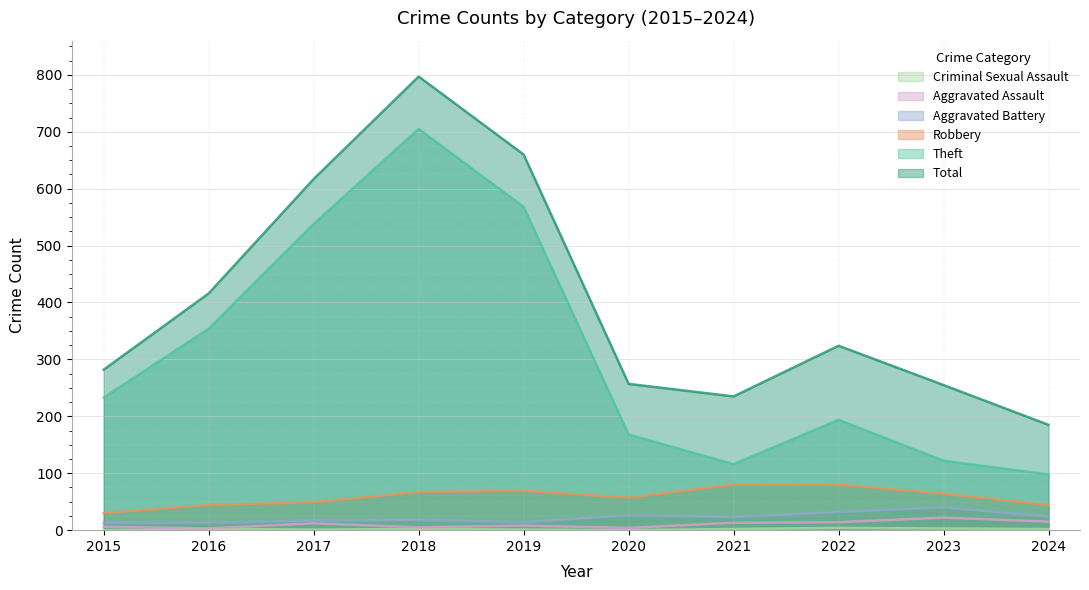

What is the maximum value for Aggravated Assault?

22